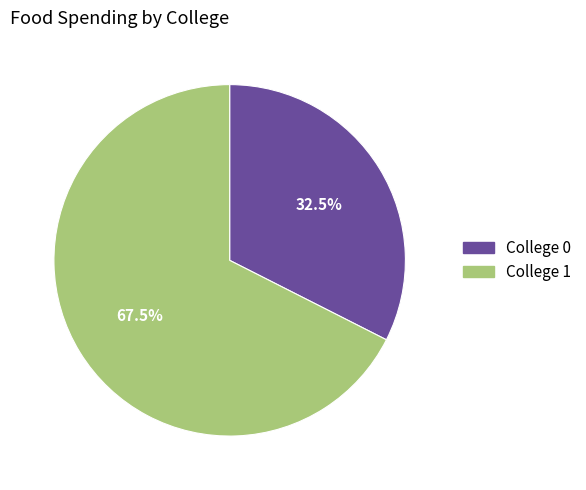

How many slices are in this pie chart?

2